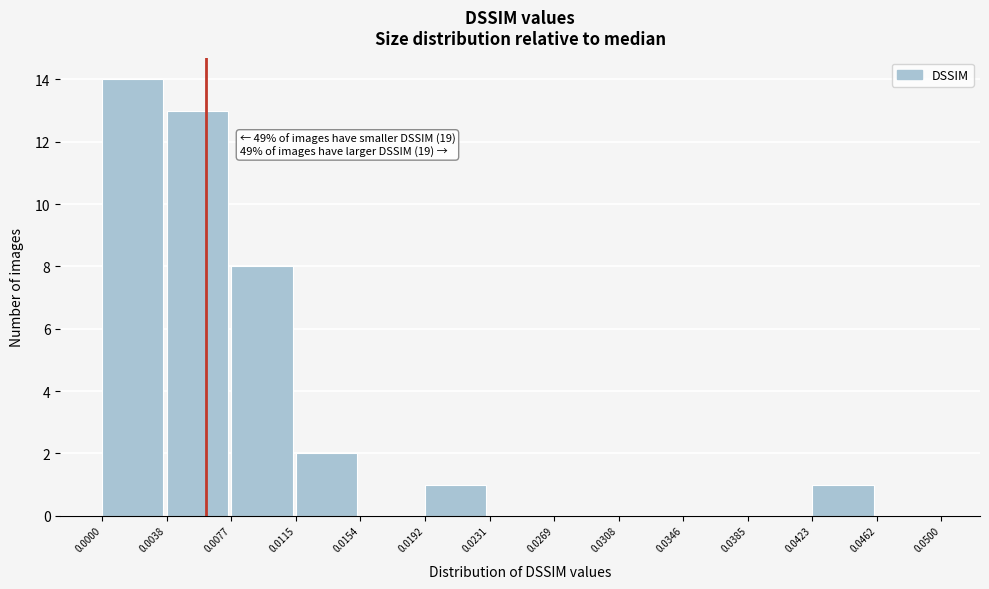

Over which range of the x-axis is the bar tallest?

0.0000 to 0.0038